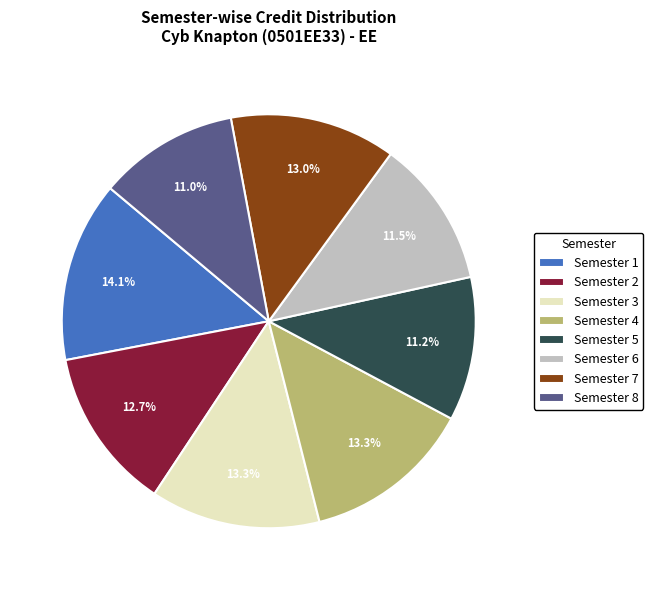

To the nearest percent, what is the combined percentage of Semester 5 and Semester 4?

24%